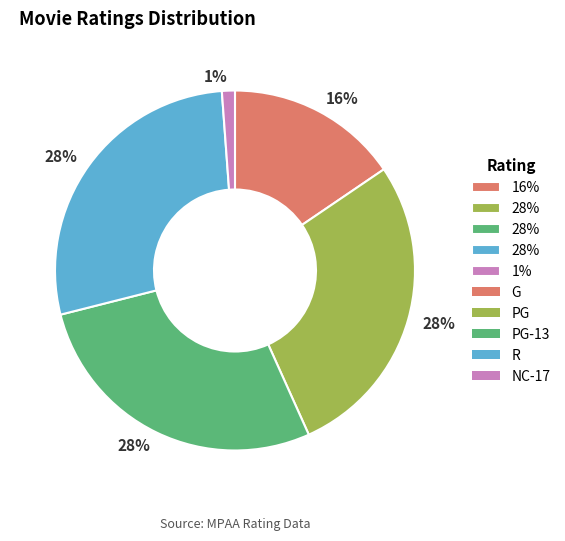

To the nearest percent, what is the difference between the largest and smallest slice percentages?

27%